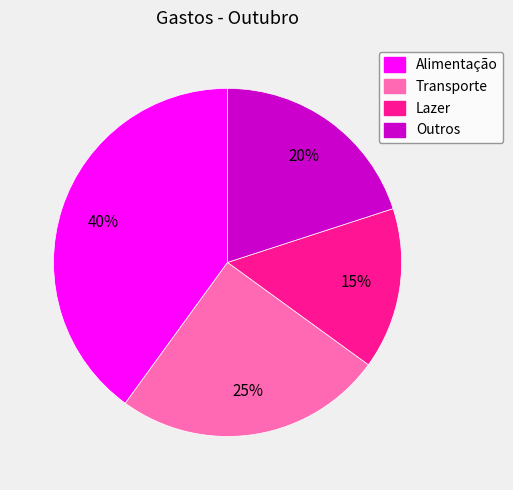

Which category has the biggest portion of the pie?

Alimentação